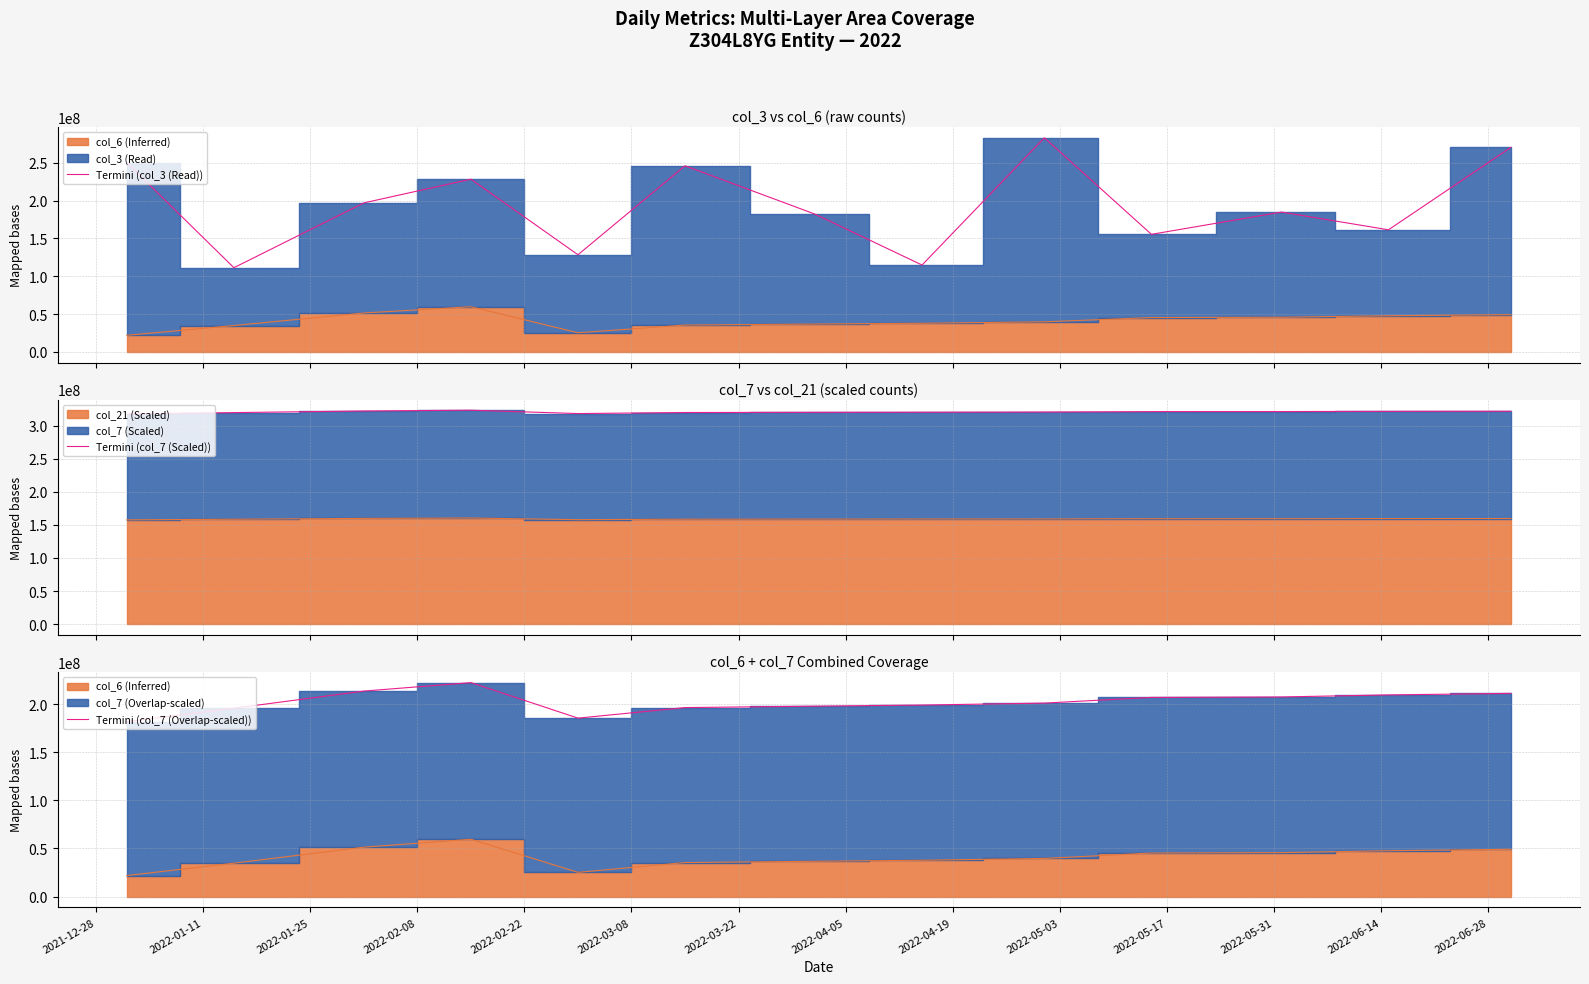

True or false: Termini (col_3 (Read)) has a value of 25705087 at 2022-02-22.

False